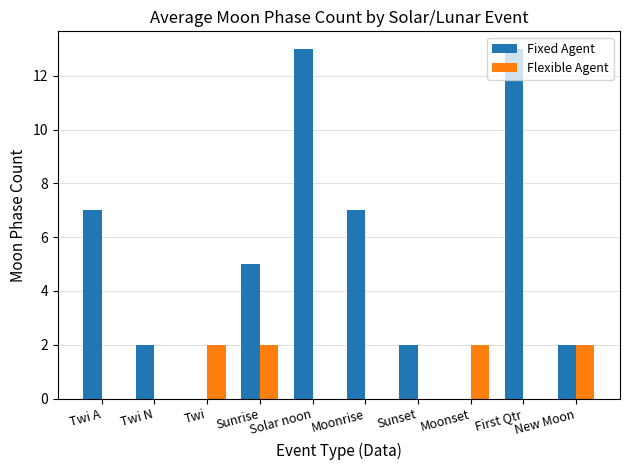

Is it true that Fixed Agent equals 7 at Moonrise?

True